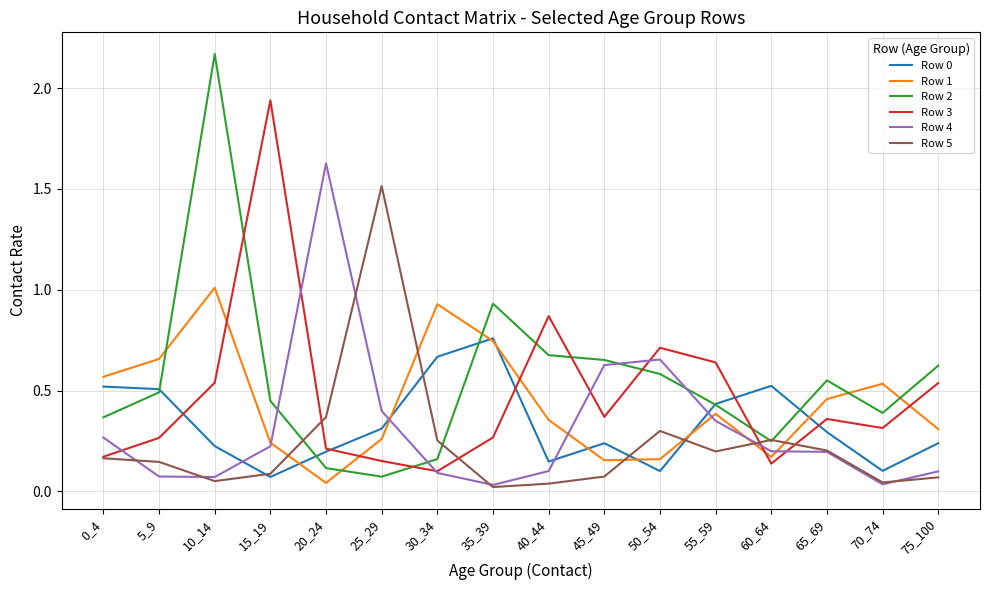

Which series has the widest spread of values?

Row 2